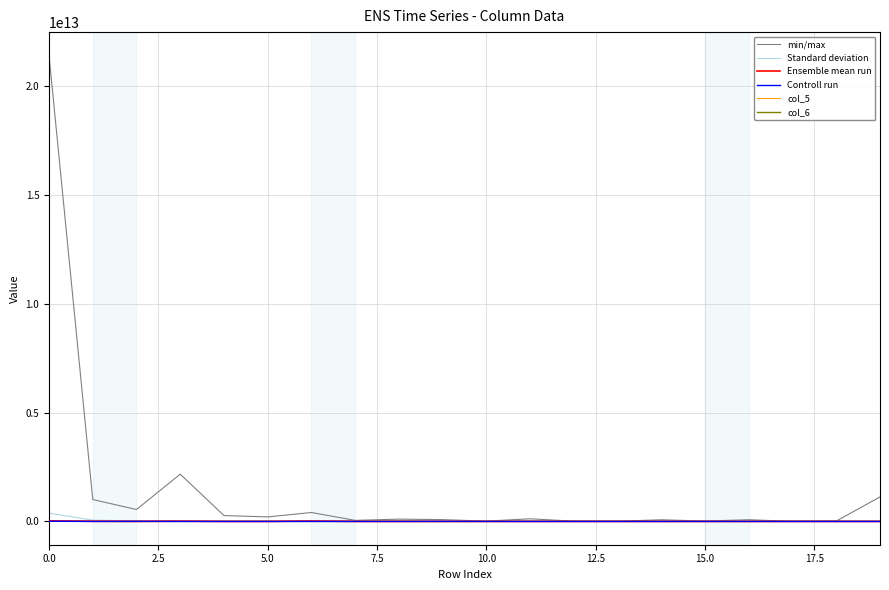

Which series has the largest total across all categories?

min/max